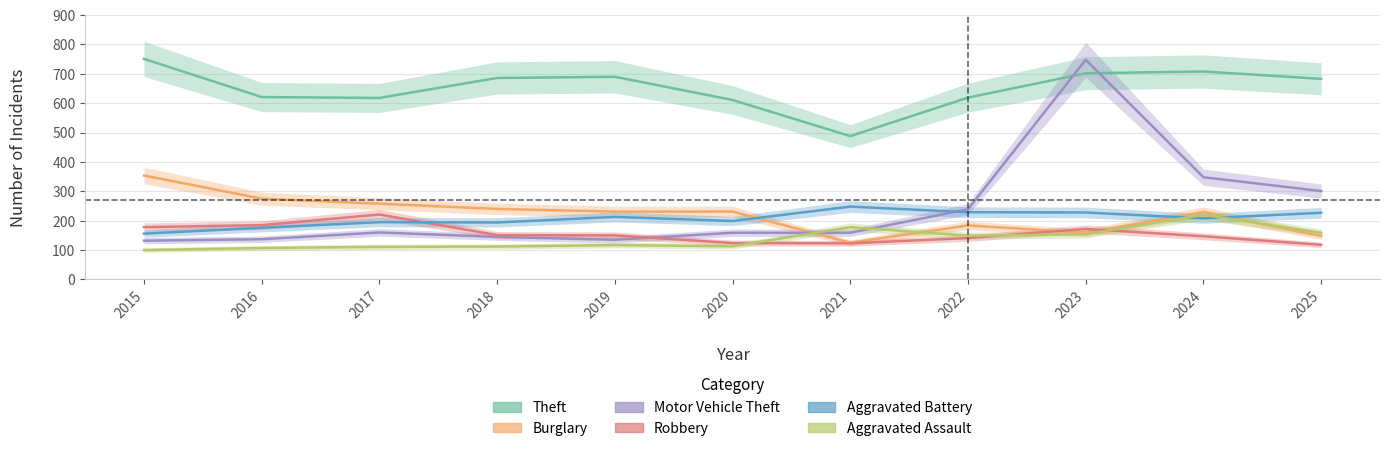

What is the greatest value displayed?

751